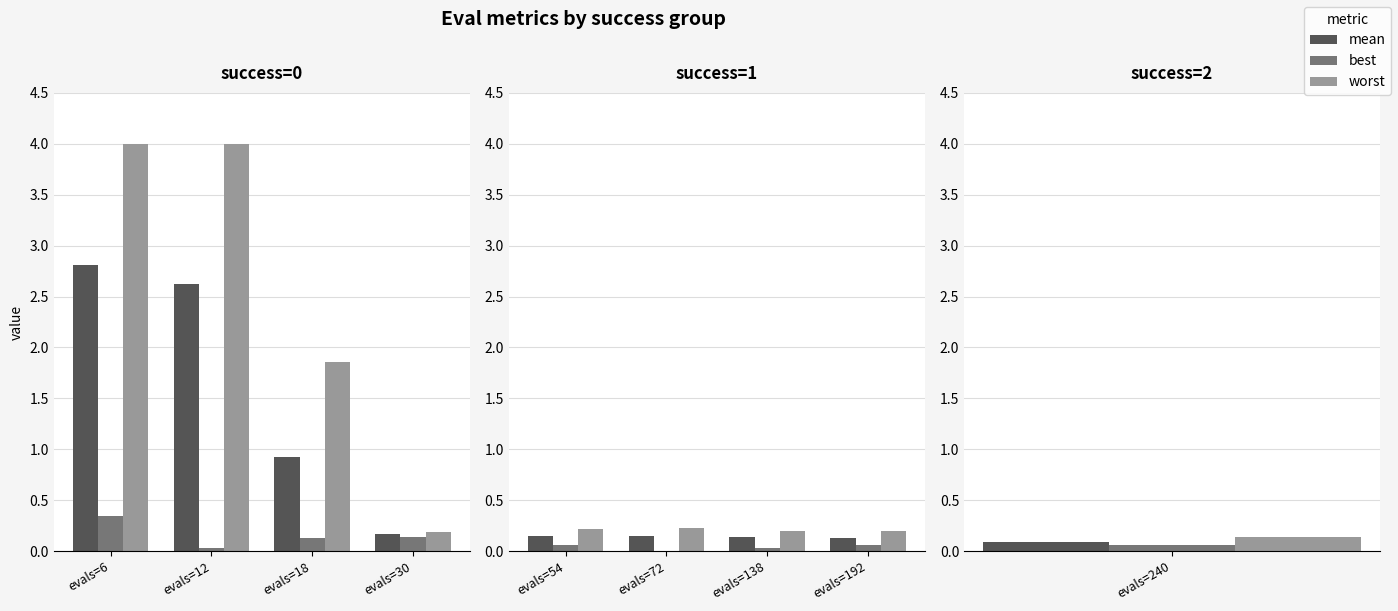

What are all the series names shown in the legend?

mean, best, worst